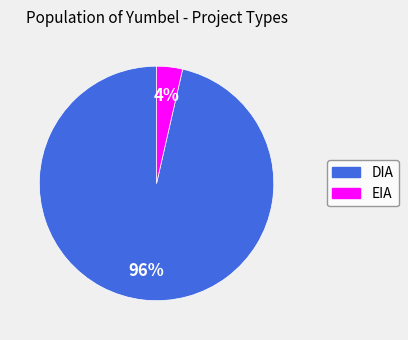

What is the majority slice?

DIA